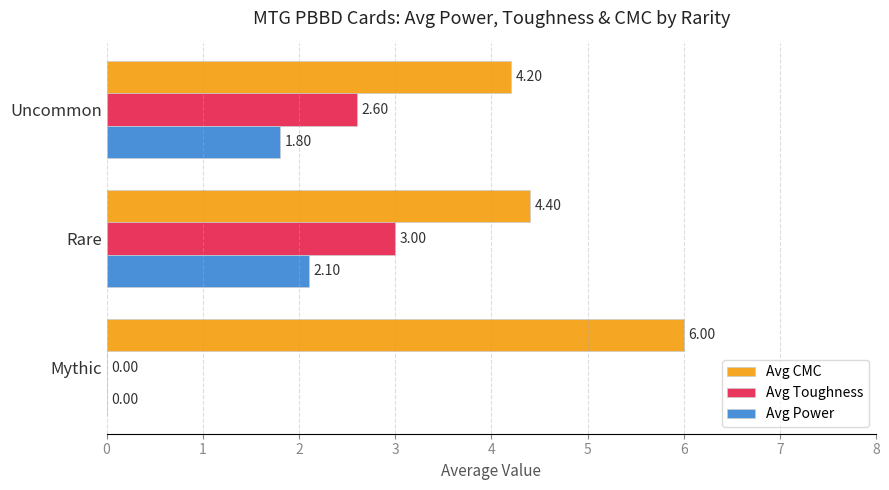

What is the sum of all Avg Power values?

3.9